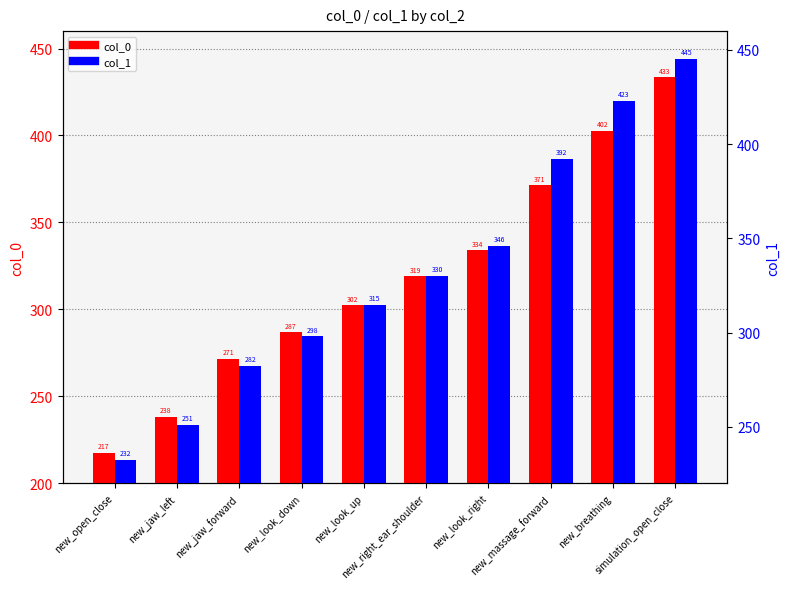

Reading left to right, transcribe all the data shown in this chart.

col_0: new_open_close=217.3	new_jaw_left=238.2	new_jaw_forward=271.5	new_look_down=286.8	new_look_up=302.4	new_right_ear_shoulder=319.0	new_look_right=333.9	new_massage_forward=371.3	new_breathing=402.5	simulation_open_close=433.4
col_1: new_open_close=232.5	new_jaw_left=250.9	new_jaw_forward=282.2	new_look_down=298.0	new_look_up=314.6	new_right_ear_shoulder=329.9	new_look_right=346.0	new_massage_forward=392.4	new_breathing=423.0	simulation_open_close=445.4